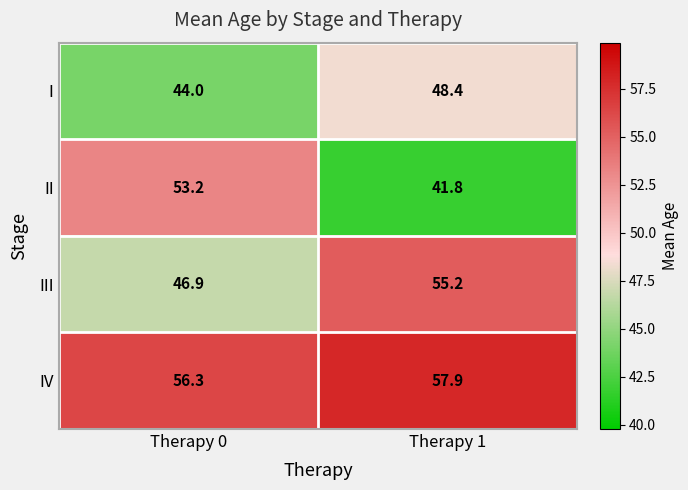

At which category does the chart reach its minimum across all series?

Therapy 1